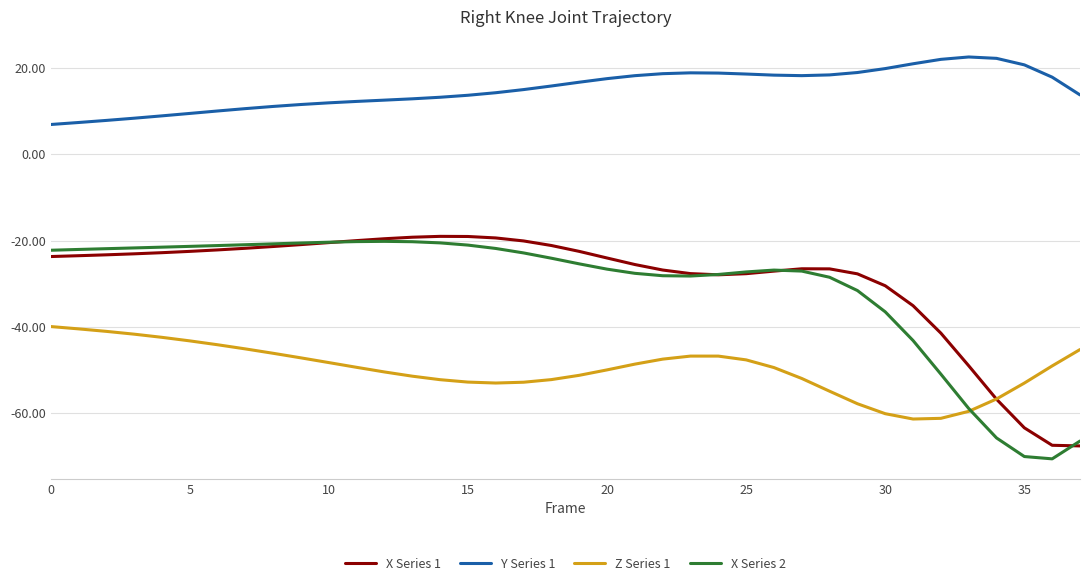

What is the average value of the X Series 2 series?

-30.9